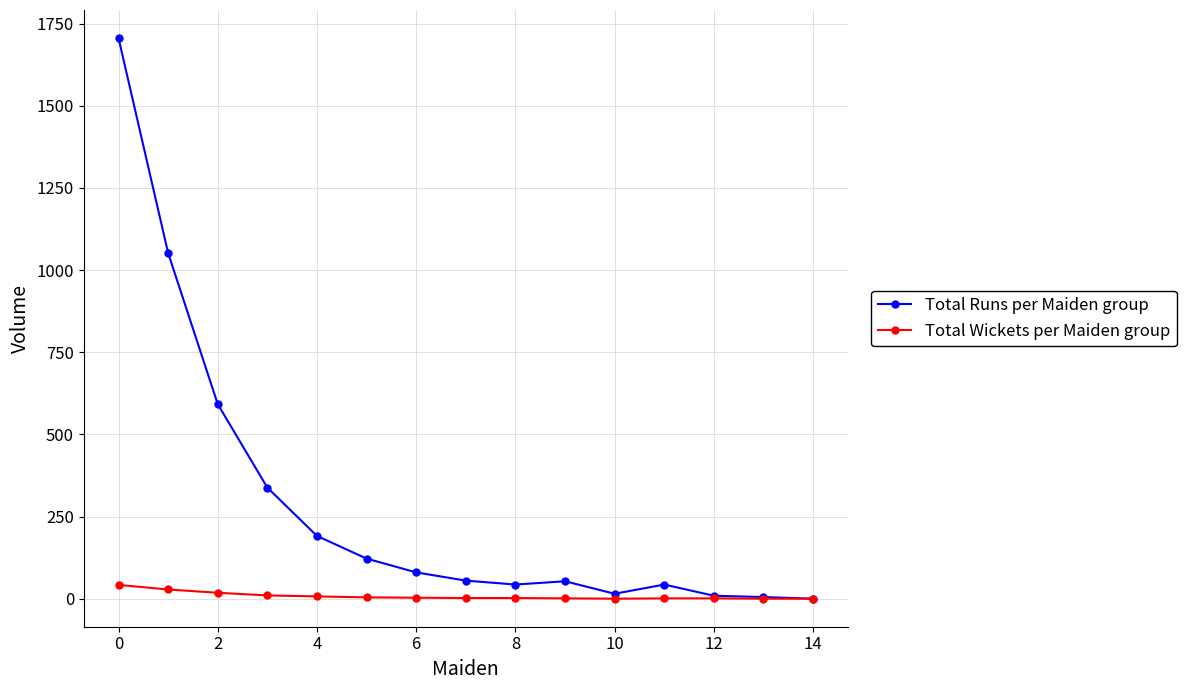

True or false: Total Runs per Maiden group has more than 1 points higher than both neighbors.

True